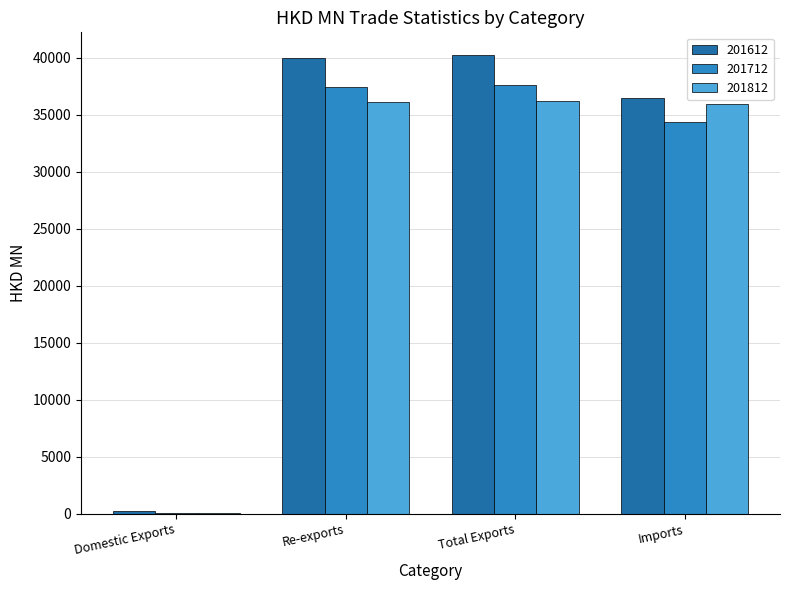

Which series has the largest total across all categories?

201612